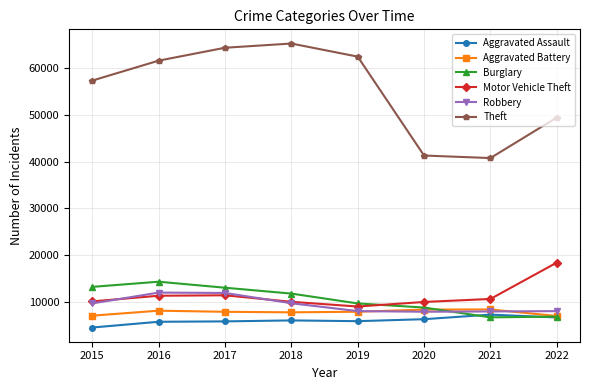

What is the value of the Motor Vehicle Theft point at the 8th from the left?

18378